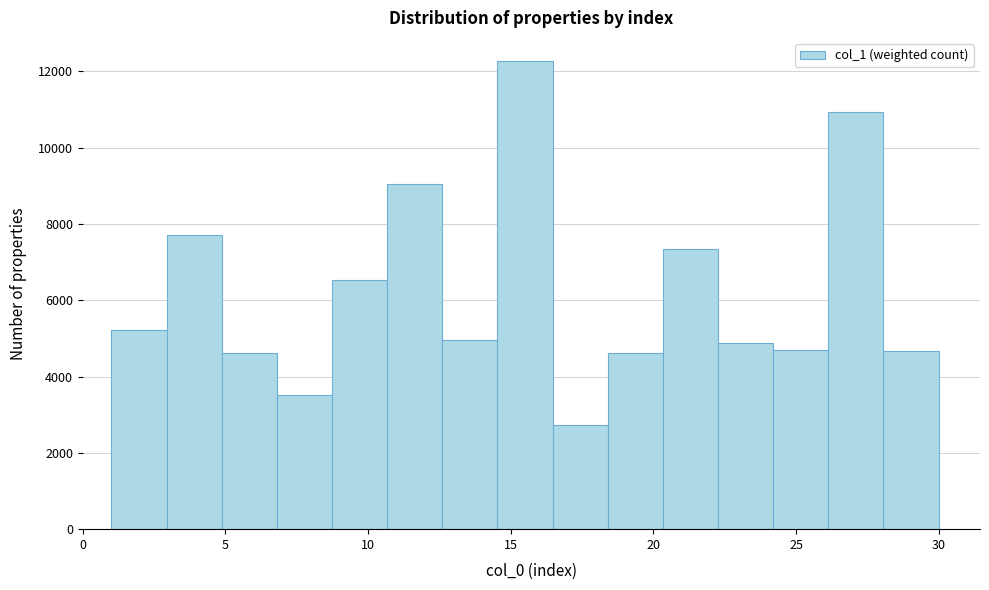

Read against the x-axis, roughly where is the centre of the tallest bar?

15.5